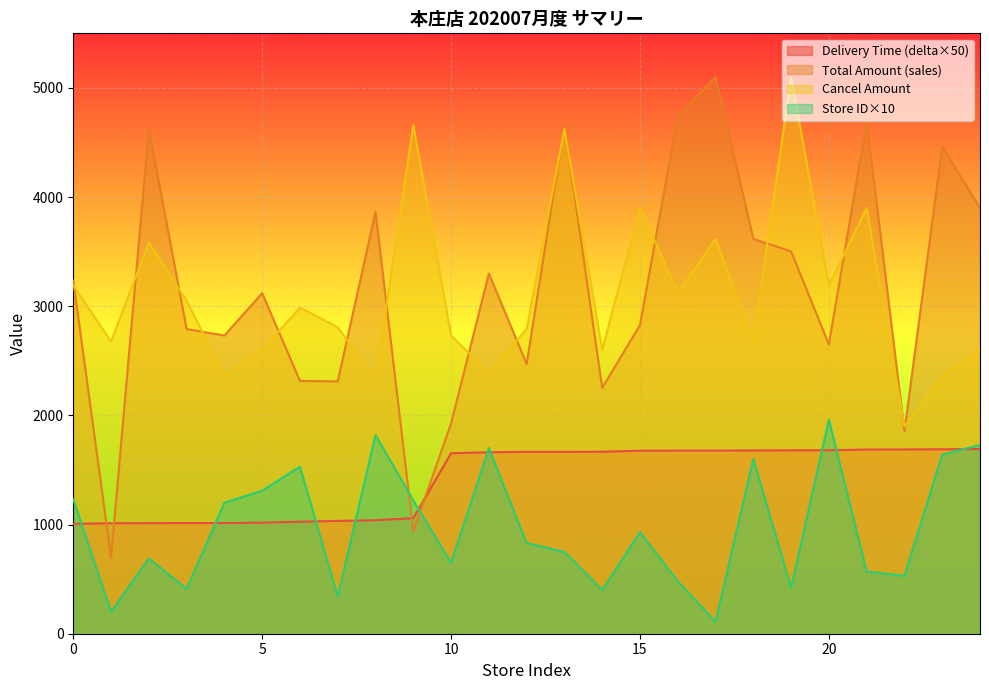

Rank the series by their maximum value, from lowest to highest.

Delivery Time (delta), Store ID, Total Amount (sales), Cancel Amount